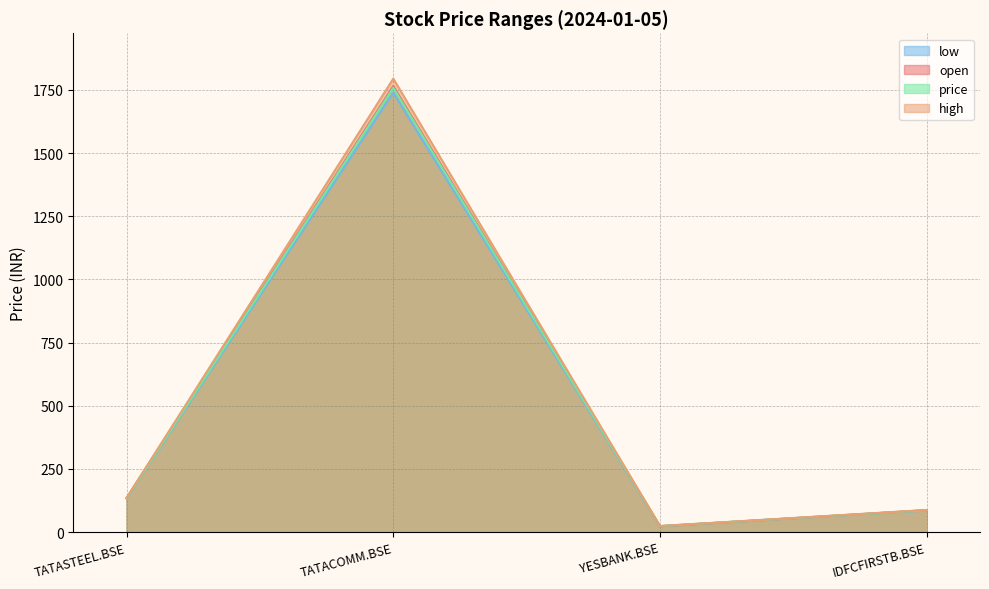

Rank the categories by open value from highest to lowest.

TATACOMM.BSE, TATASTEEL.BSE, IDFCFIRSTB.BSE, YESBANK.BSE